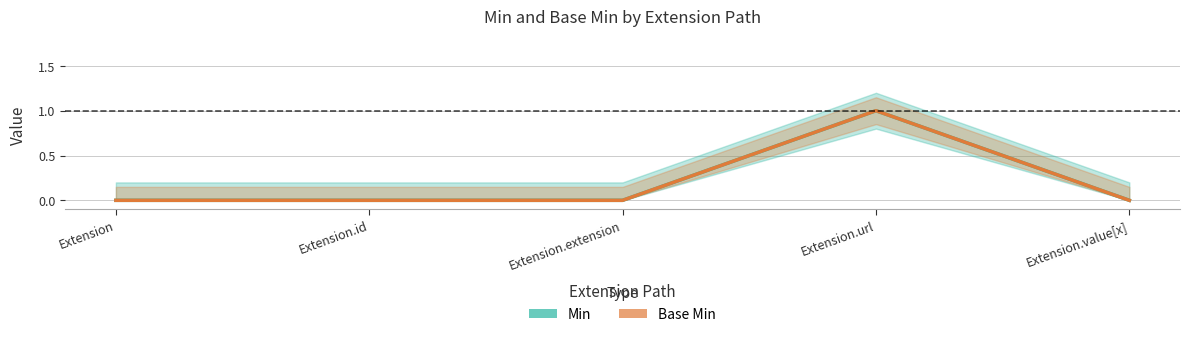

What is the sum of the Min values at Extension.url and Extension.extension?

1